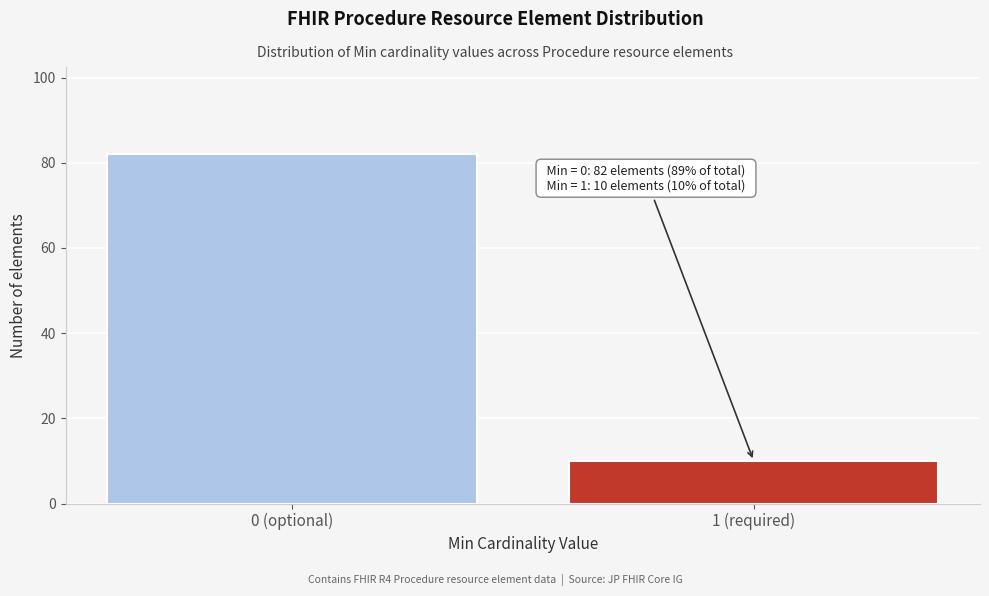

Reading left to right, transcribe all the data shown in this chart.

82	10